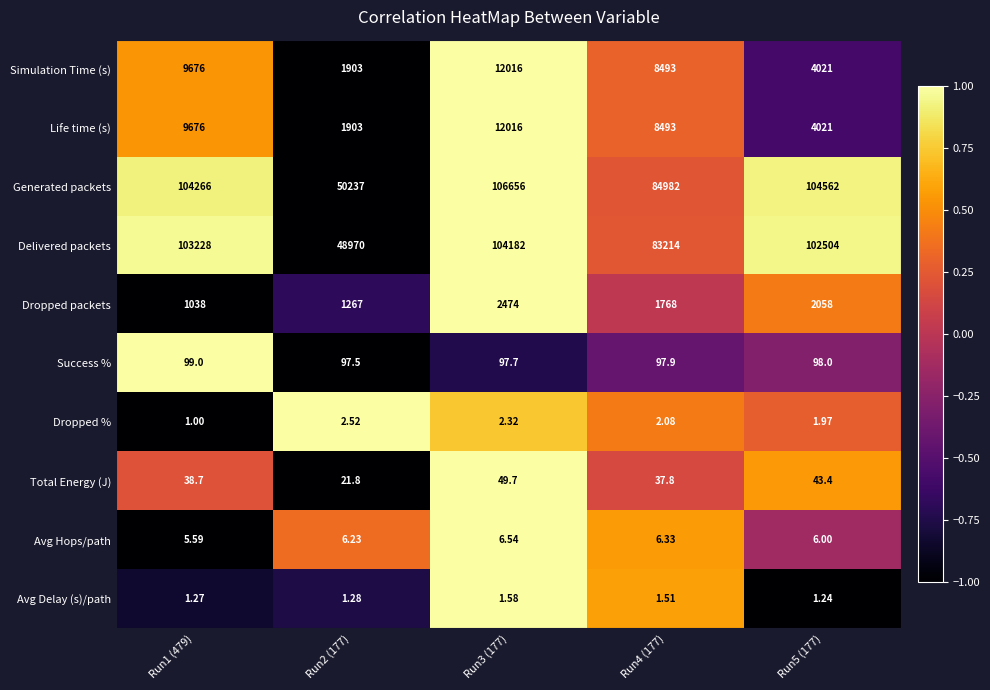

Which series has the largest range (max minus min)?

Generated packets